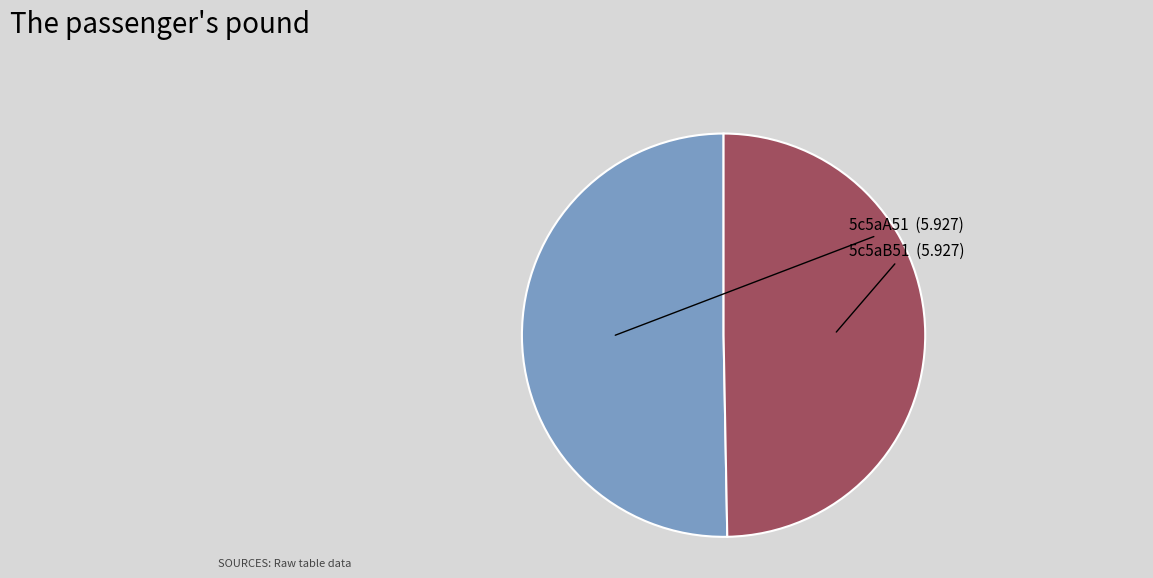

Does any single category account for the majority?

Yes